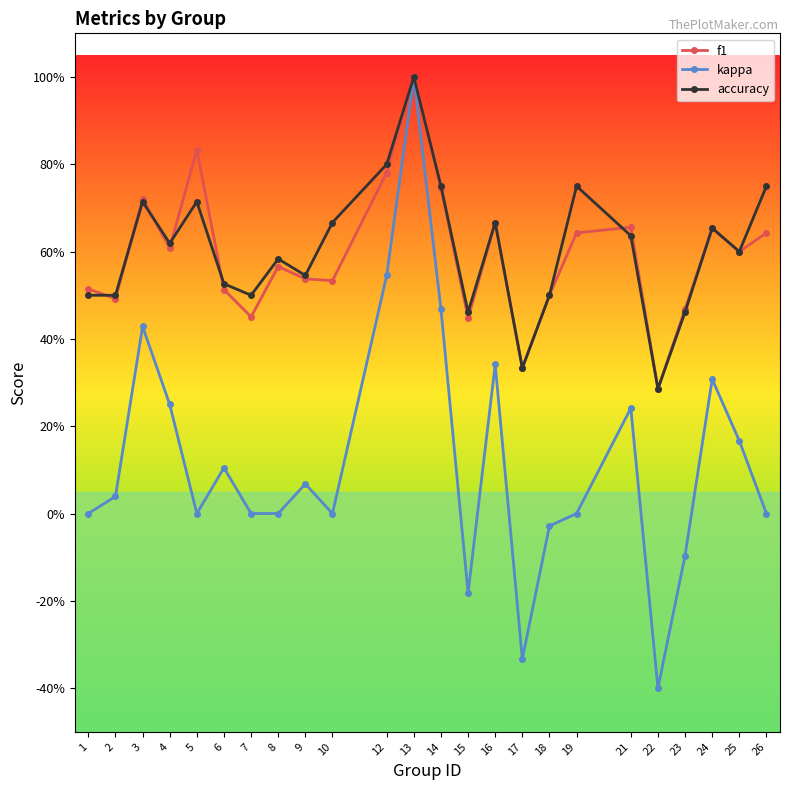

Does the chart have visible grid lines?

No